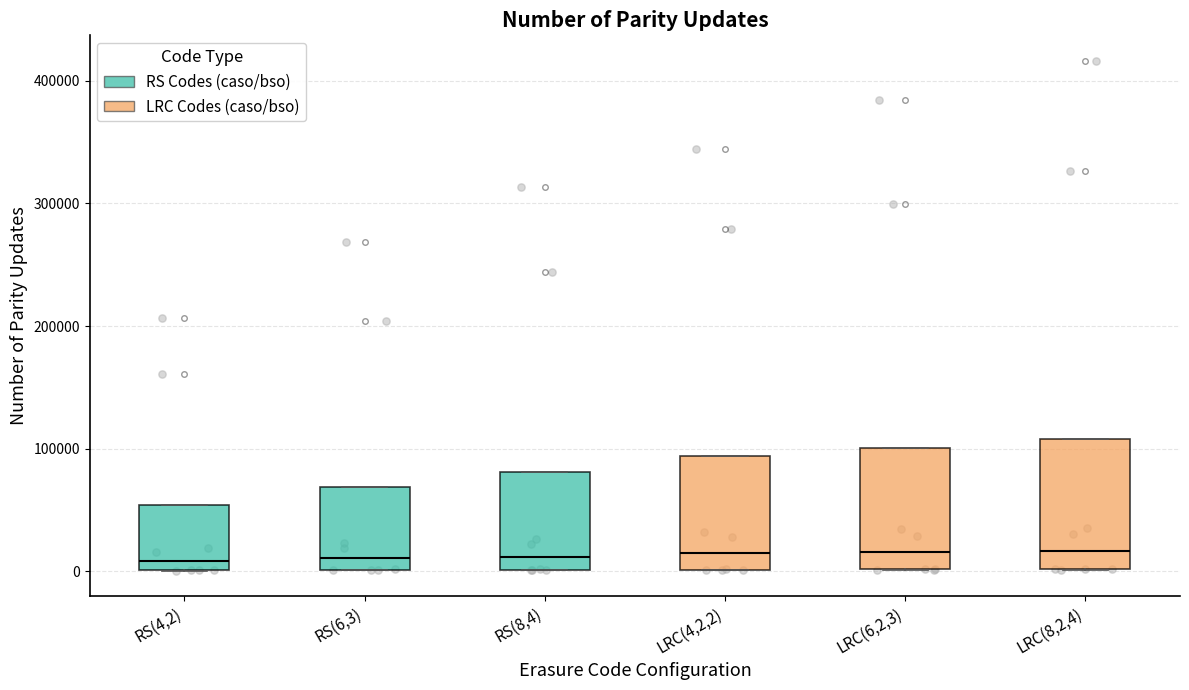

Reading left to right, transcribe this box plot: for each box, give where its median line is, the range the box spans, and where its two whiskers end, as read against the y-axis. The values are not printed on the chart, so give them approximately, as read against the axis.

RS(4,2): median 10000, box 0 to 50000, whiskers 0 to 50000
RS(6,3): median 10000, box 0 to 70000, whiskers 0 to 70000
RS(8,4): median 10000, box 0 to 80000, whiskers 0 to 80000
LRC(4,2,2): median 10000, box 0 to 90000, whiskers 0 to 90000
LRC(6,2,3): median 20000, box 0 to 100000, whiskers 0 to 100000
LRC(8,2,4): median 20000, box 0 to 110000, whiskers 0 to 110000